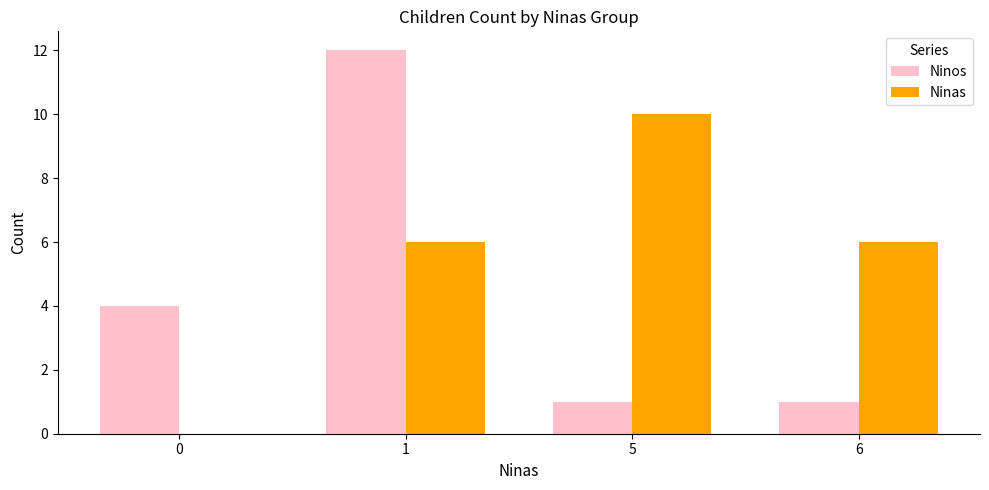

At which category is the sum across all series the highest?

1